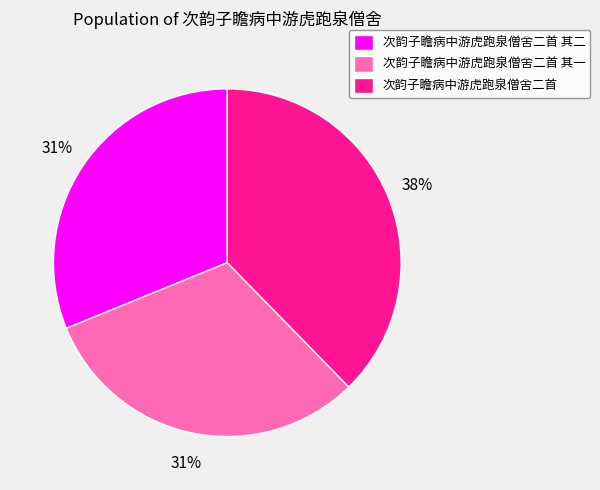

What is the largest slice in the pie chart?

次韵子瞻病中游虎跑泉僧舍二首